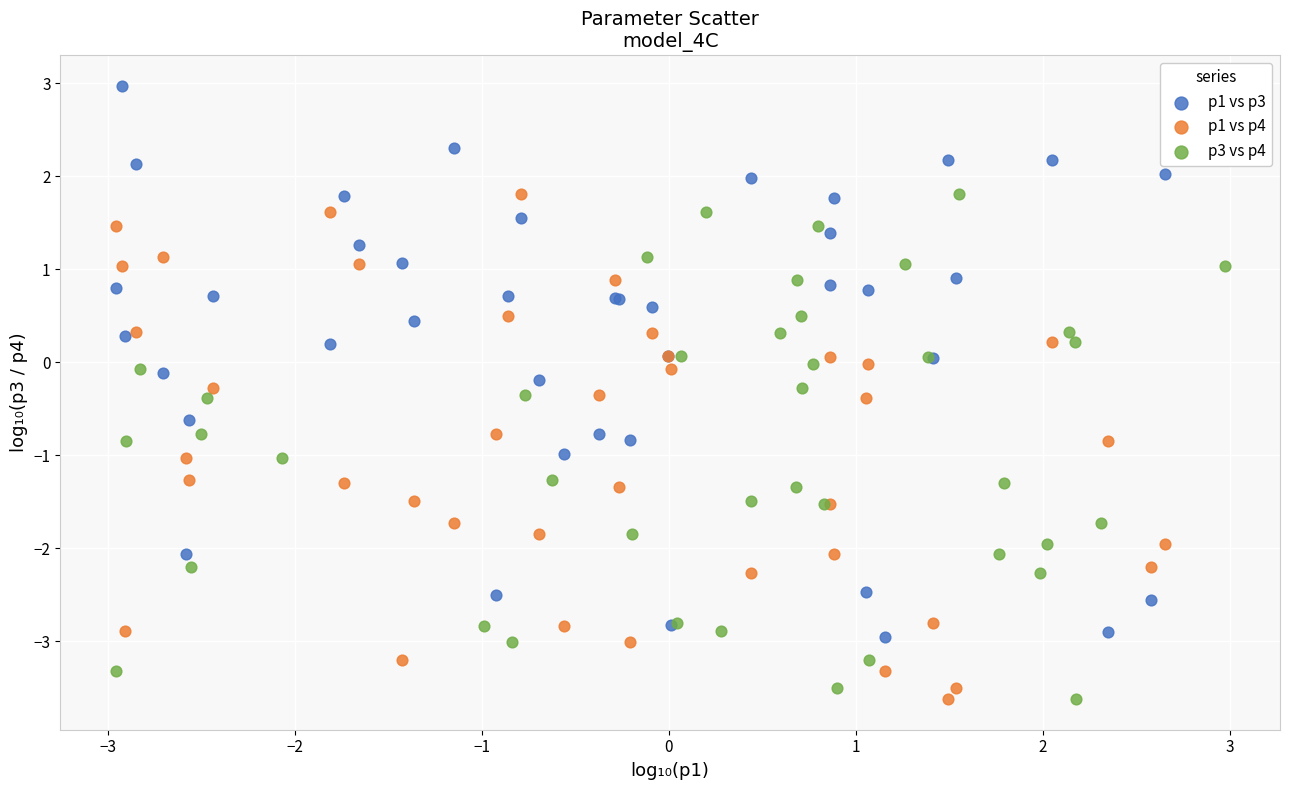

Which series has the largest Y range (max minus min)?

p1 vs p3